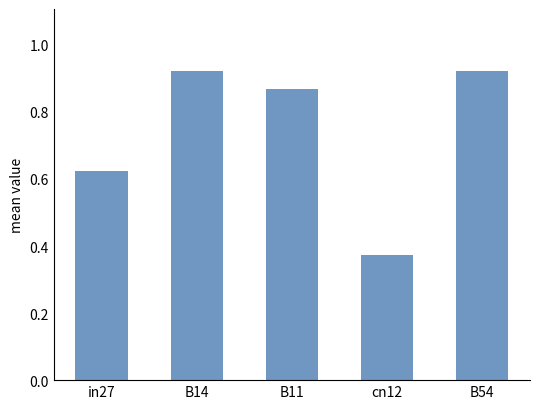

Are the bars horizontal?

No